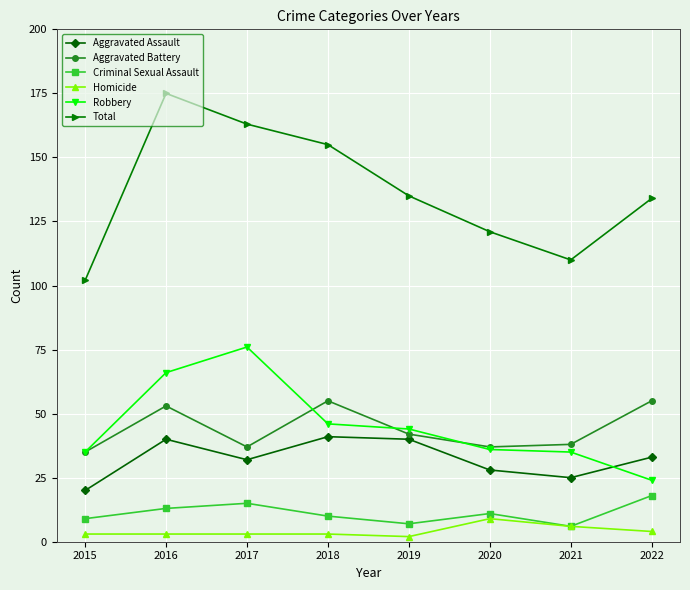

Where is the first local maximum for Robbery?

2017